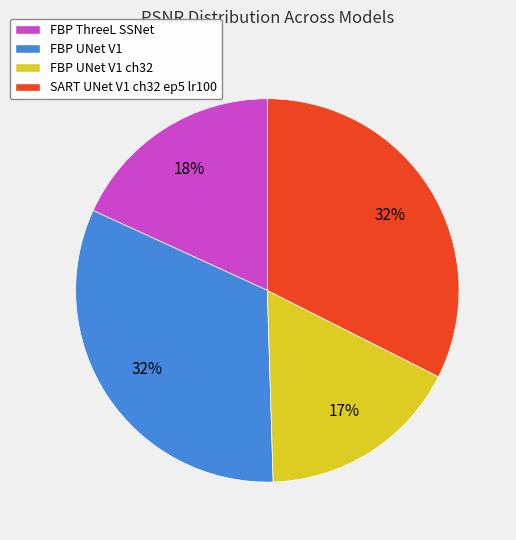

Is there a majority slice in this chart?

No